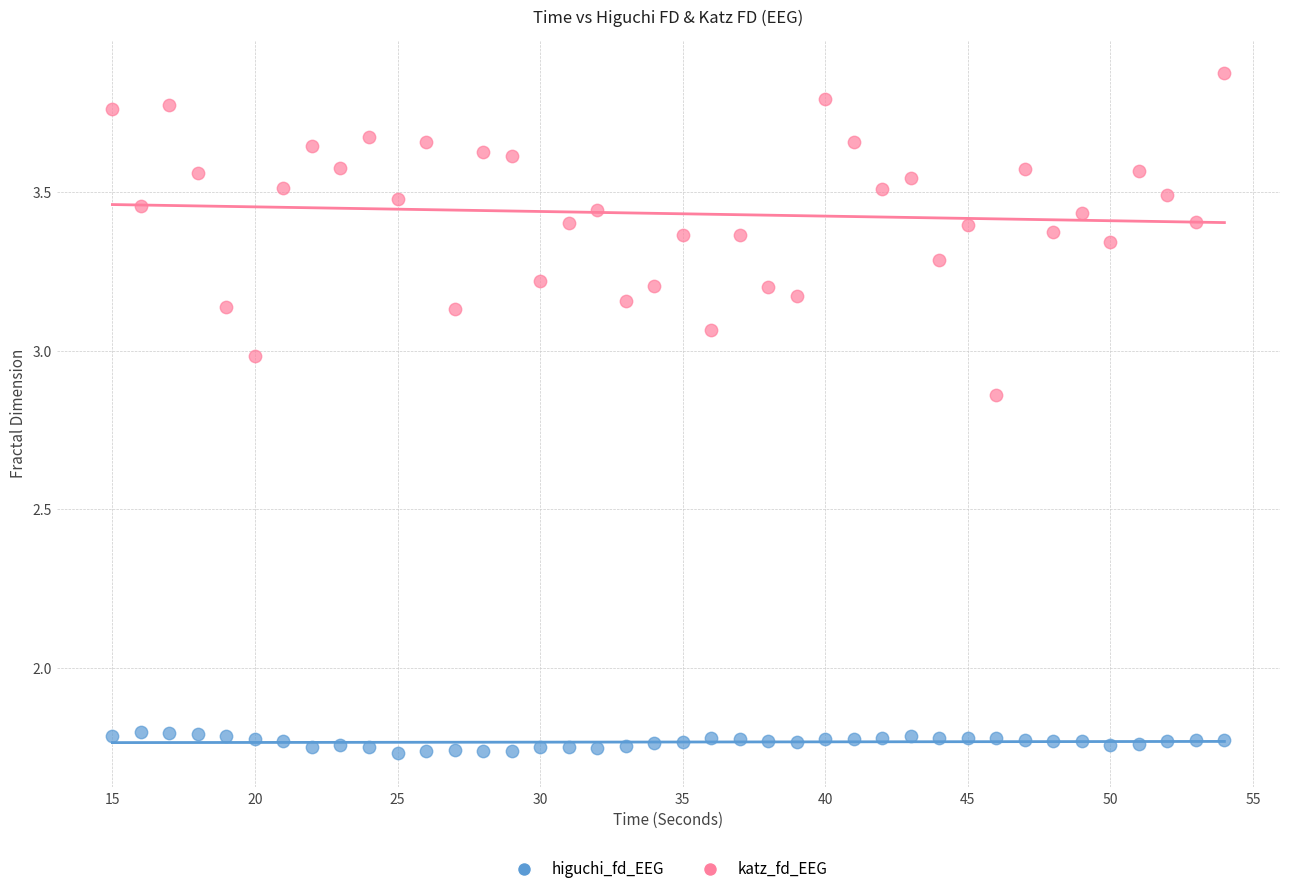

Which series contains the lowest Y value?

higuchi_fd_EEG